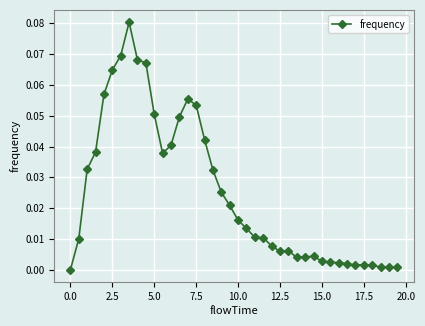

What is the sum of all values?

1.0